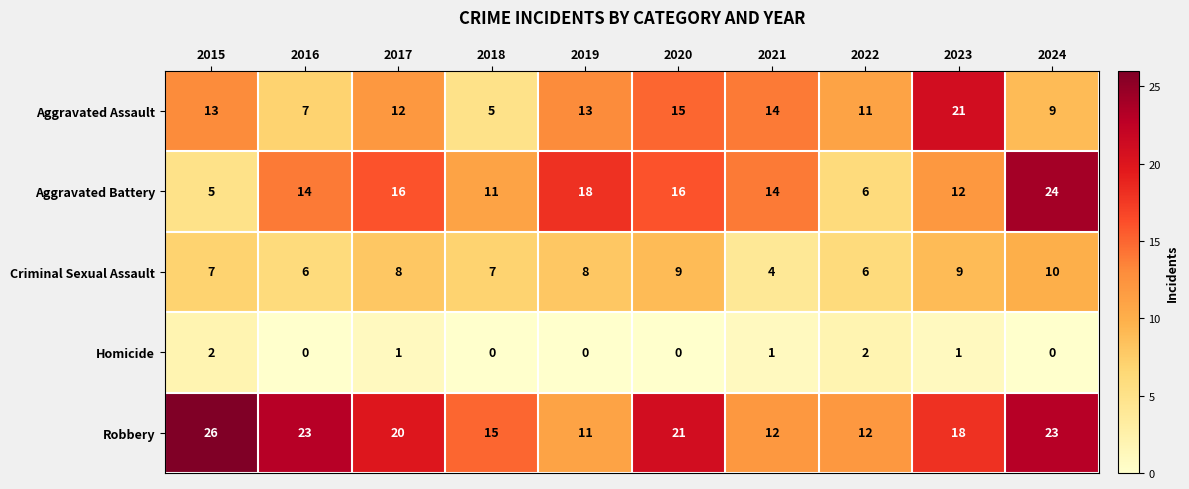

What is the difference between the second highest and minimum values in the Robbery series?

12